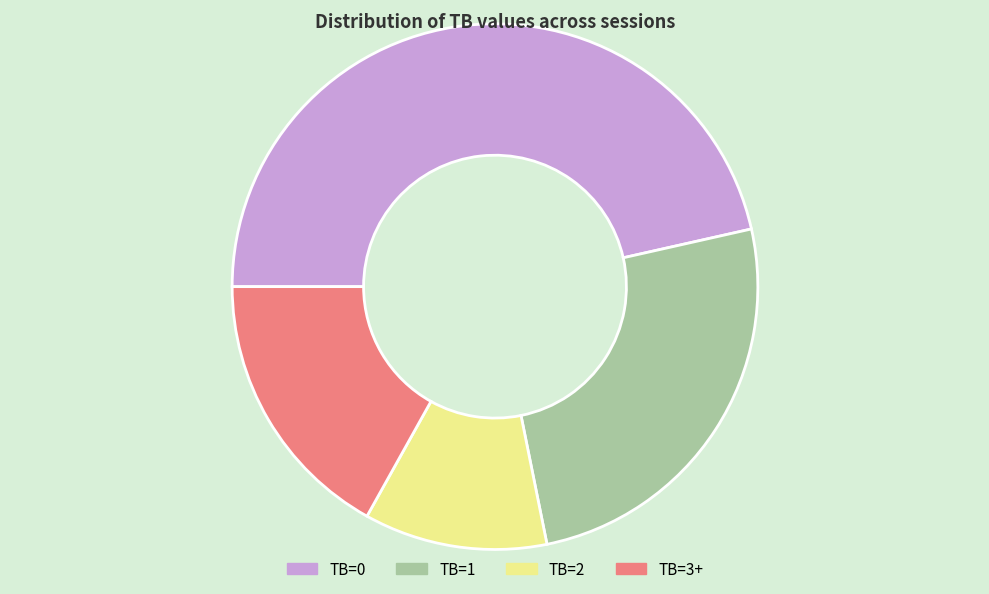

Which has a higher value, TB=0 or TB=2?

TB=0